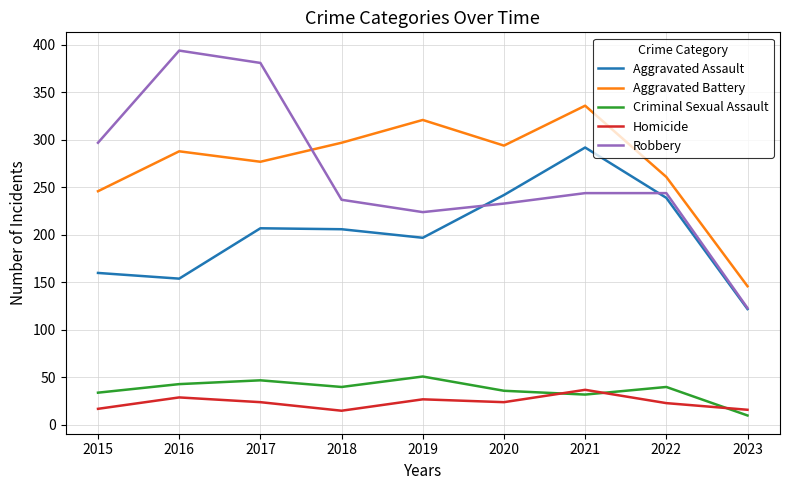

Is the value of Criminal Sexual Assault at 2016 greater than the value of Homicide at 2016?

Yes